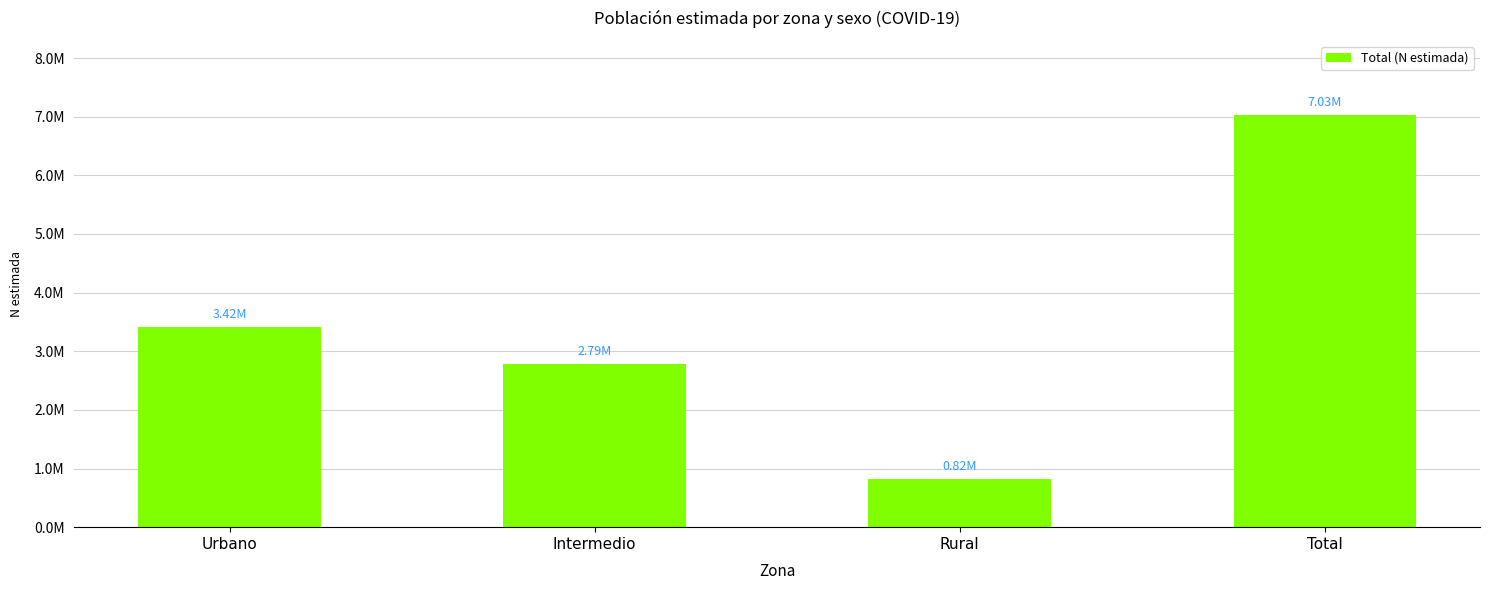

Reading right to left, list all the values displayed in this chart.

Total=7028944	Rural=824195	Intermedio=2785072	Urbano=3419678